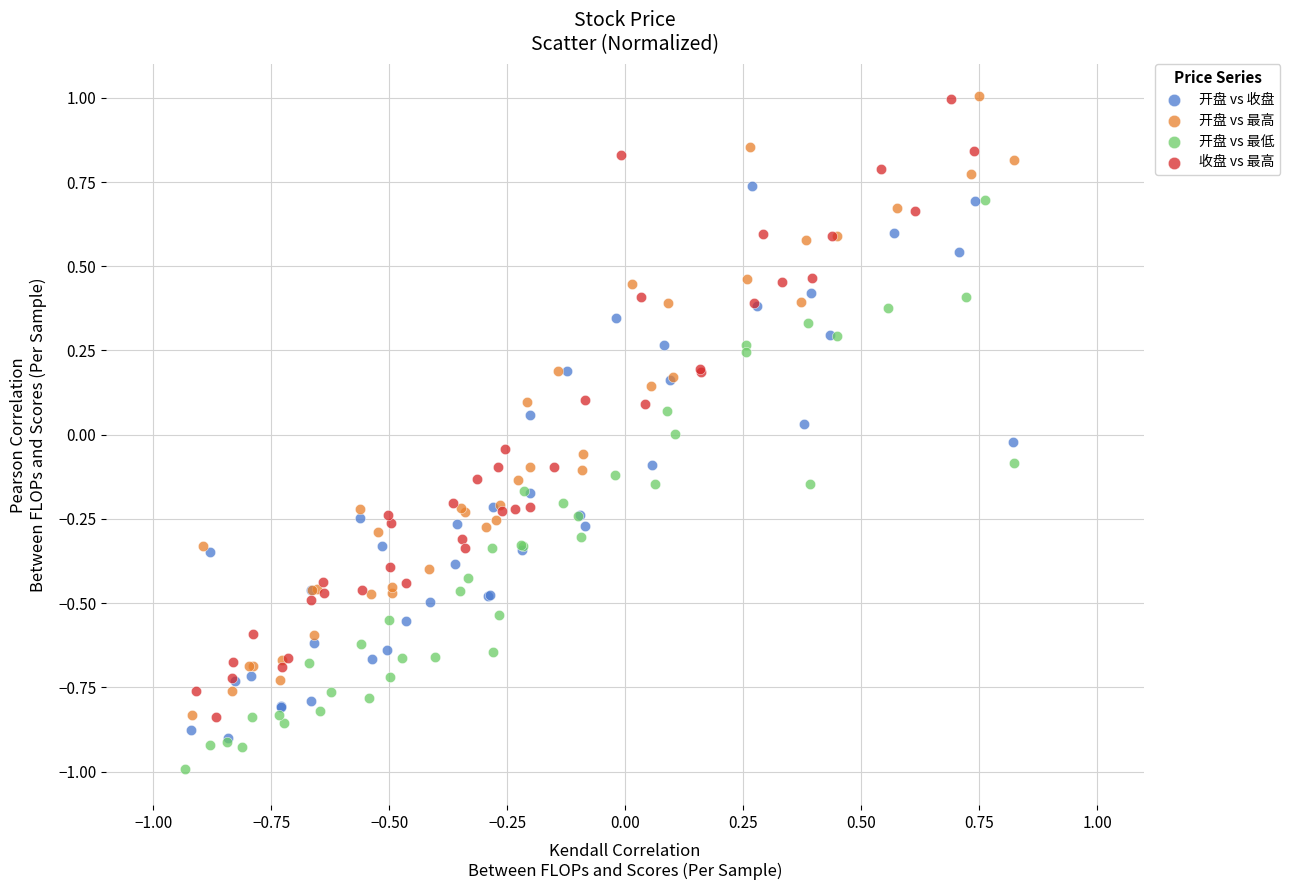

Which series has the largest Y range (max minus min)?

开盘 vs 最高